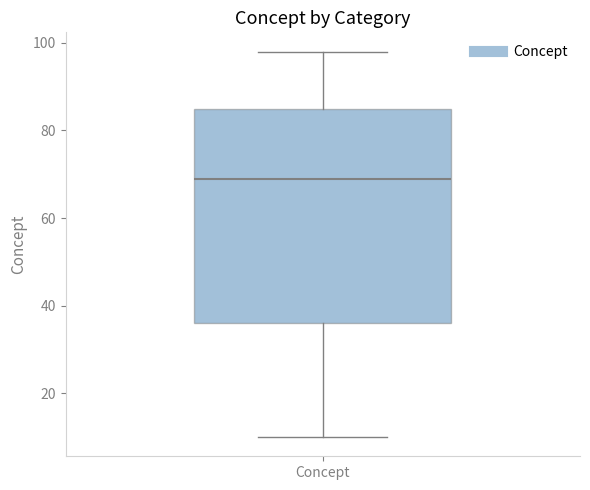

Transcribe this box plot: give where the median line is, the range the box spans, and where the two whiskers end, as read against the y-axis. The values are not printed on the chart, so give them approximately, as read against the axis.

median 70, box 36 to 86, whiskers 10 to 98